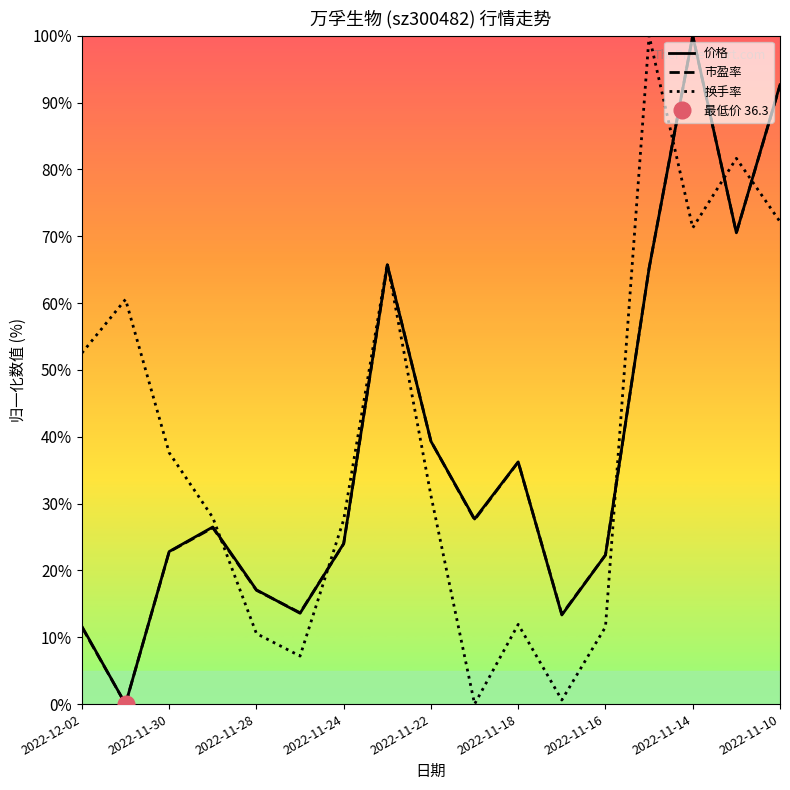

True or false: 价格 has more than 0 points higher than both neighbors.

True